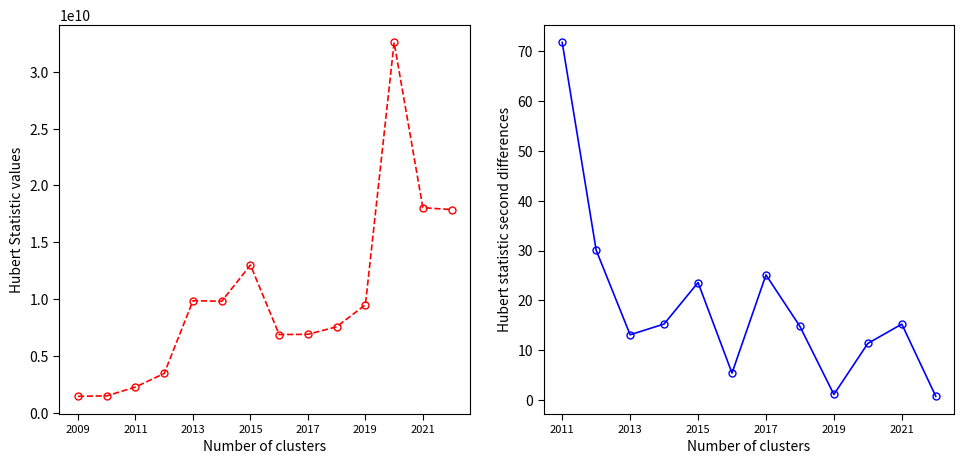

Which label corresponds to the smallest value in the chart?

2009